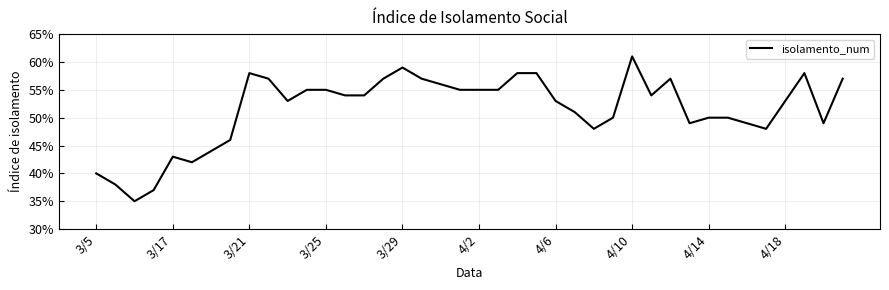

What is the value of the 7th point from the left?

0.4